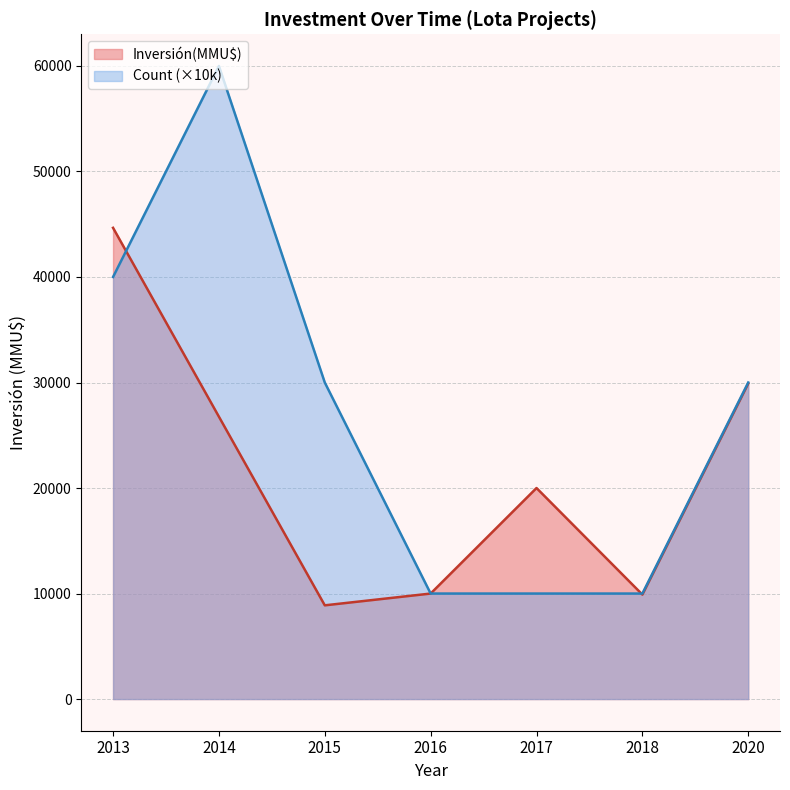

Count the number of categories in the chart.

7